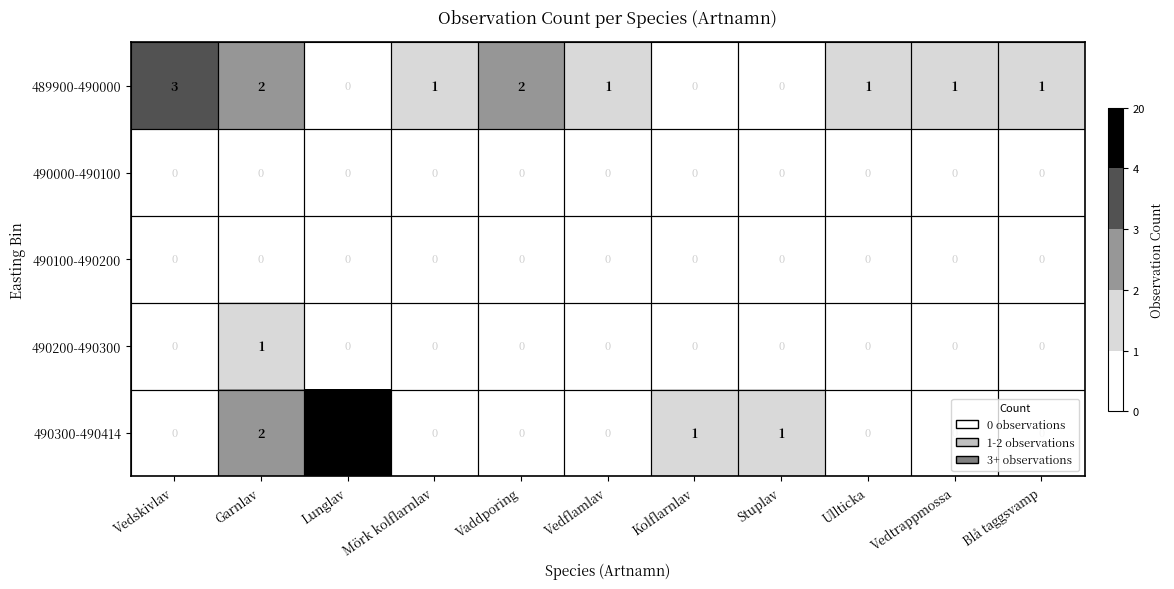

At which label is 490300-490414 closest to 5?

Garnlav